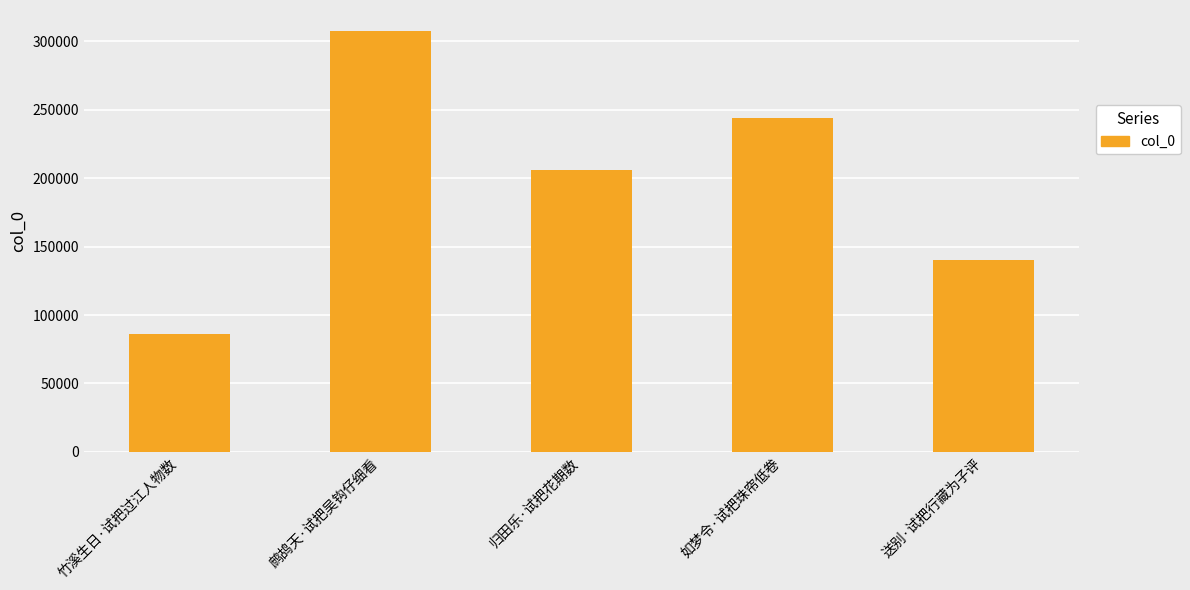

What is the sum of all values?

983899